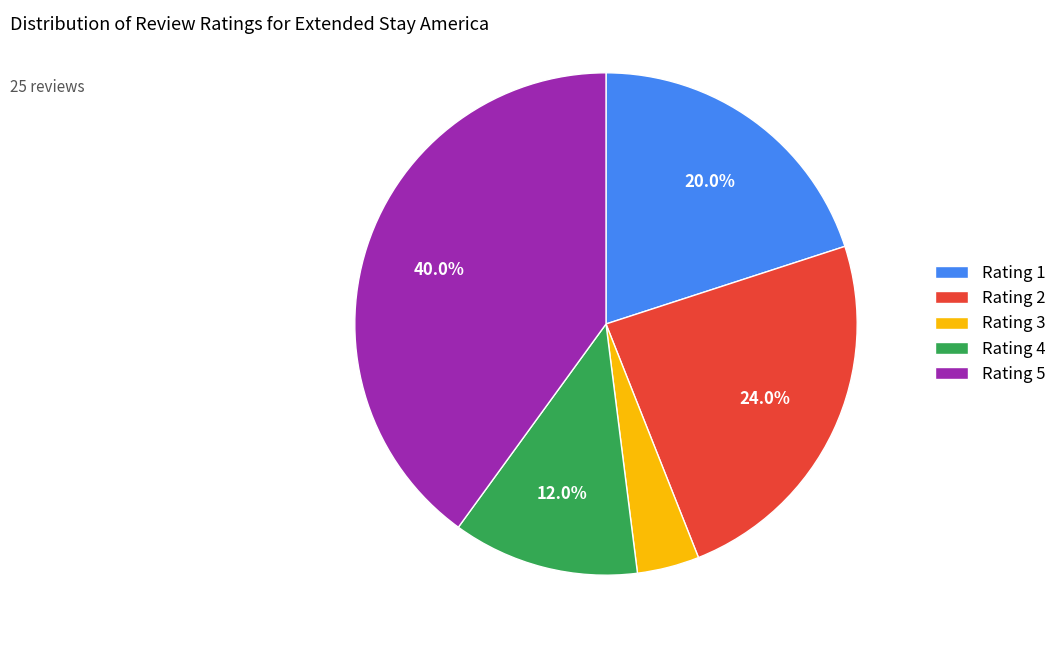

Count the number of slices in the pie.

5